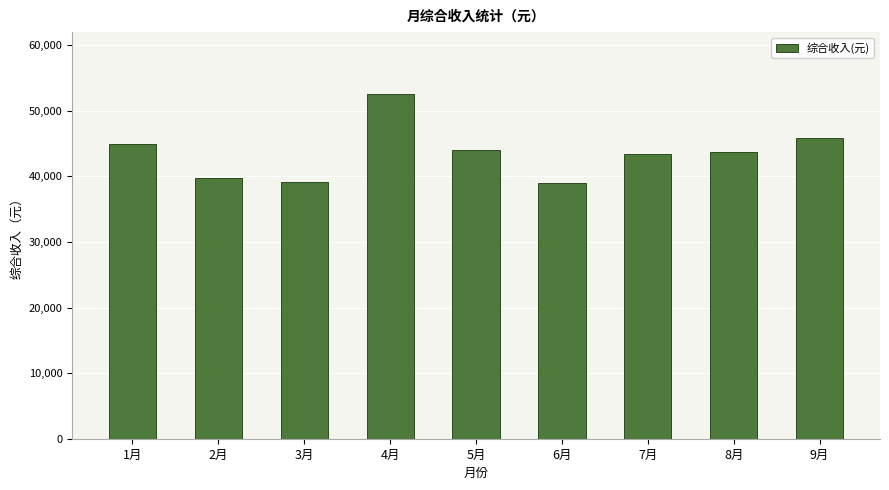

What is the difference between the maximum and minimum values?

13678.1